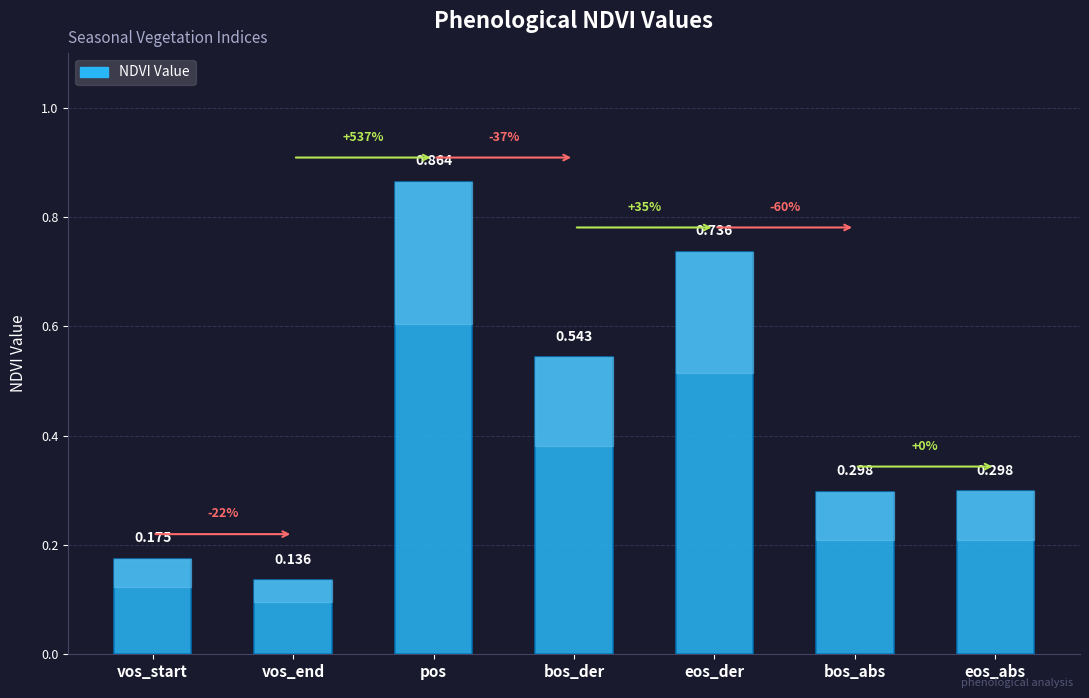

Which category has the highest value across all series?

pos